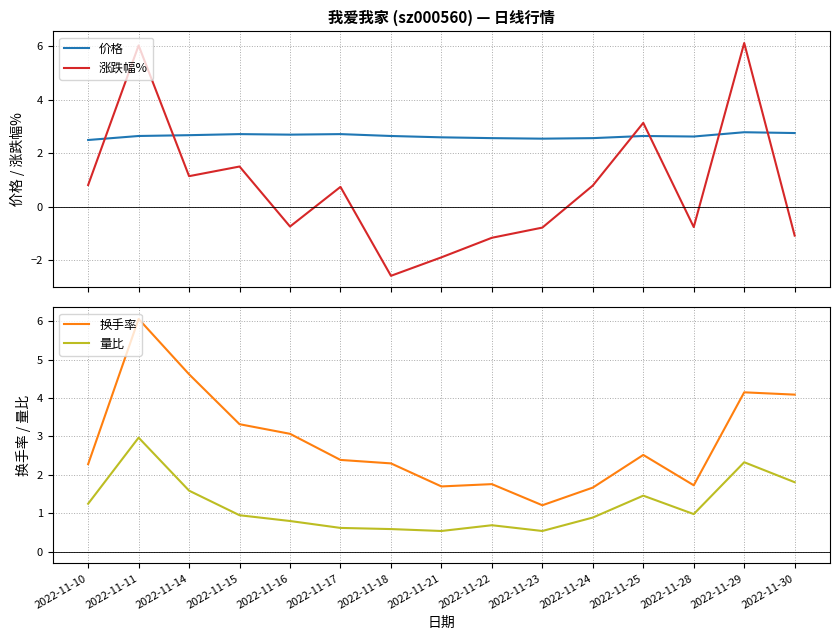

Where is the first local minimum for 量比?

2022-11-21